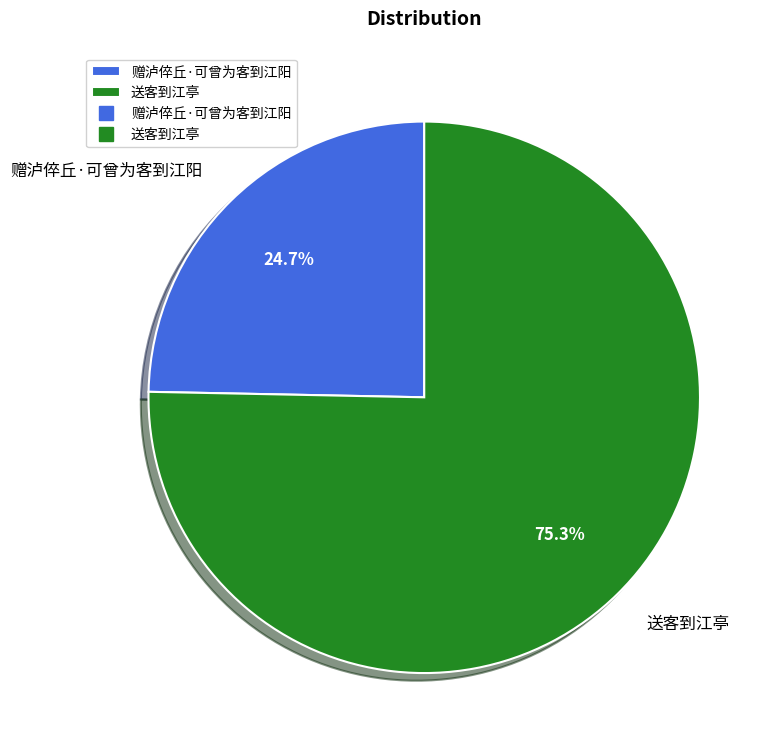

Which has a higher value, 赠泸倅丘·可曾为客到江阳 or 送客到江亭?

送客到江亭